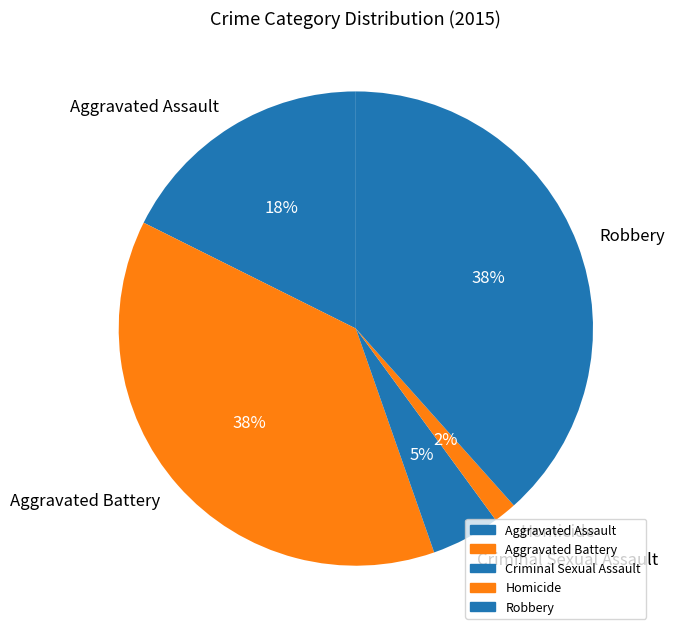

To the nearest percent, what is the combined percentage of Criminal Sexual Assault and Robbery?

43%